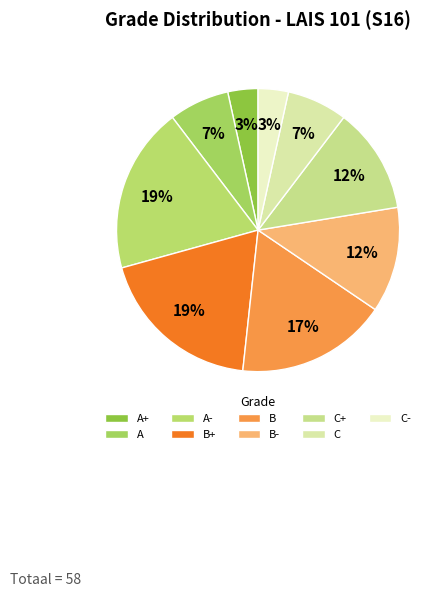

How many segments does this pie chart have?

9